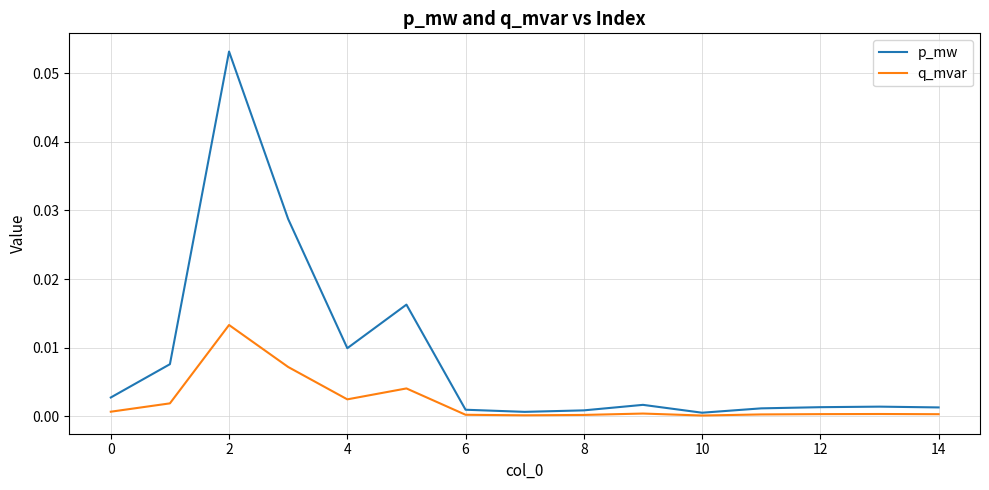

Which series has the largest total across all categories?

p_mw